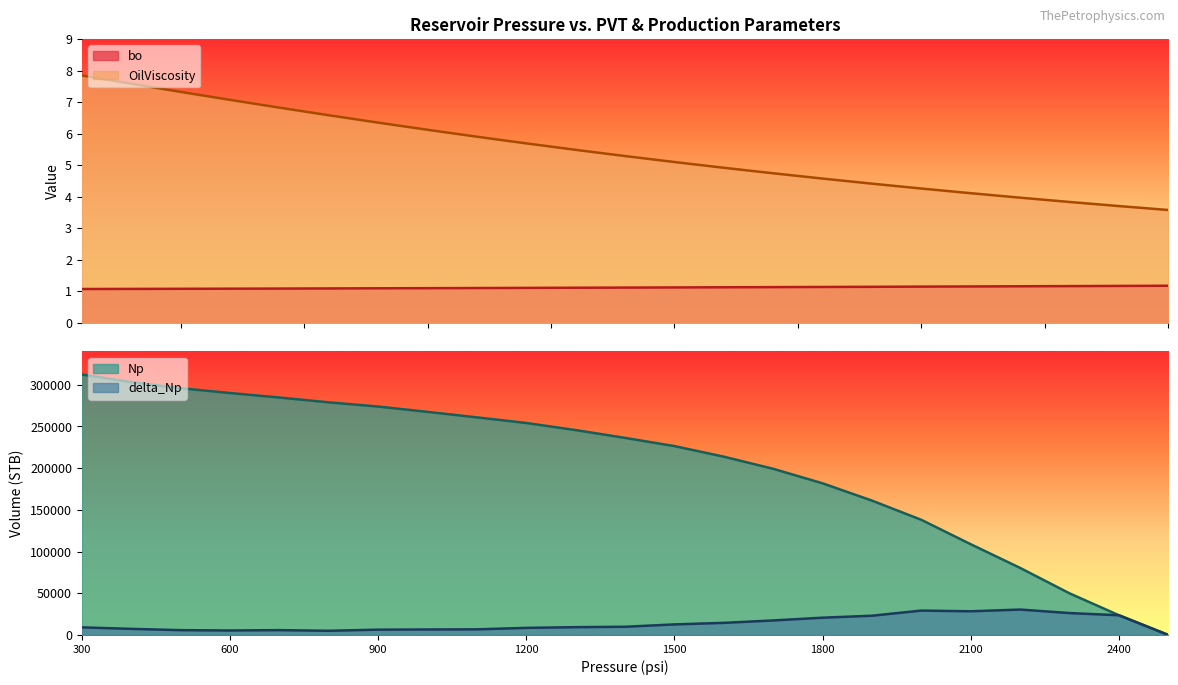

True or false: OilViscosity and bo intersect in this chart.

False